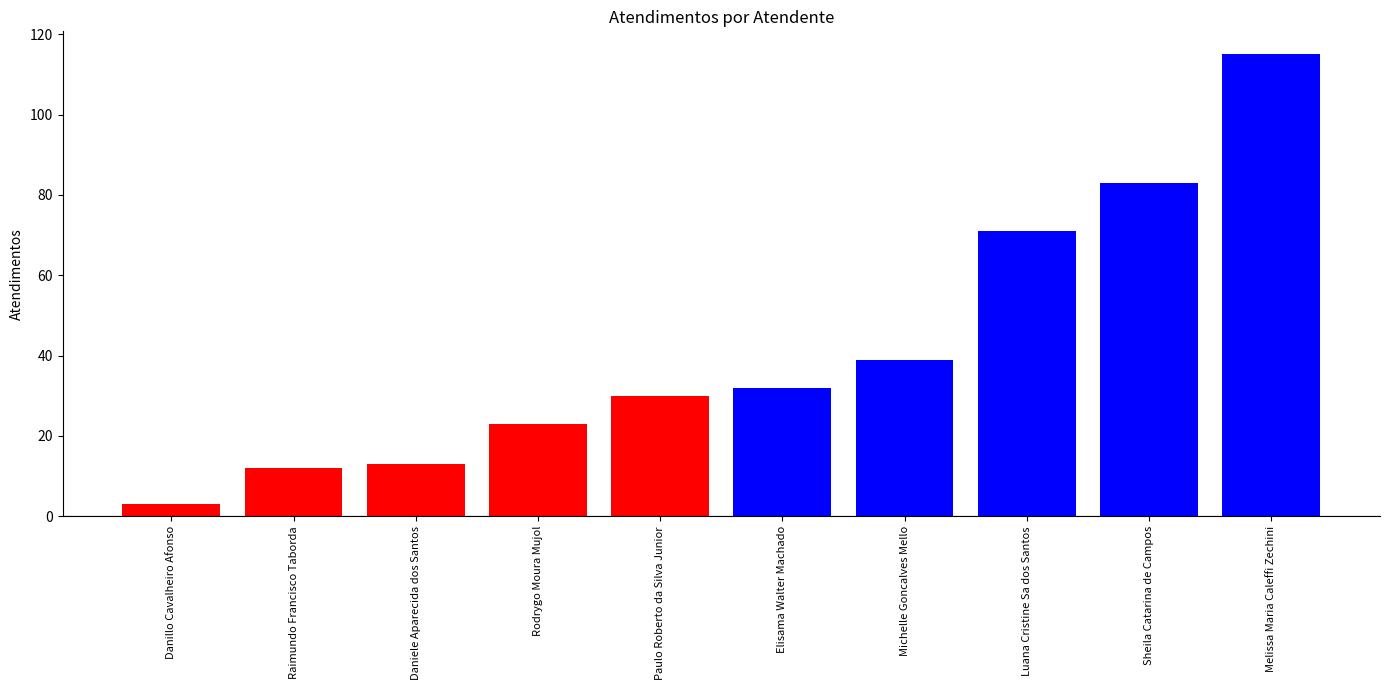

Rank the categories by value from lowest to highest.

Danillo Cavalheiro Afonso, Raimundo Francisco Taborda, Daniele Aparecida dos Santos, Rodrygo Moura Mujol, Paulo Roberto da Silva Junior, Elisama Walter Machado, Michelle Goncalves Mello, Luana Cristine Sa dos Santos, Sheila Catarina de Campos, Melissa Maria Caleffi Zechini